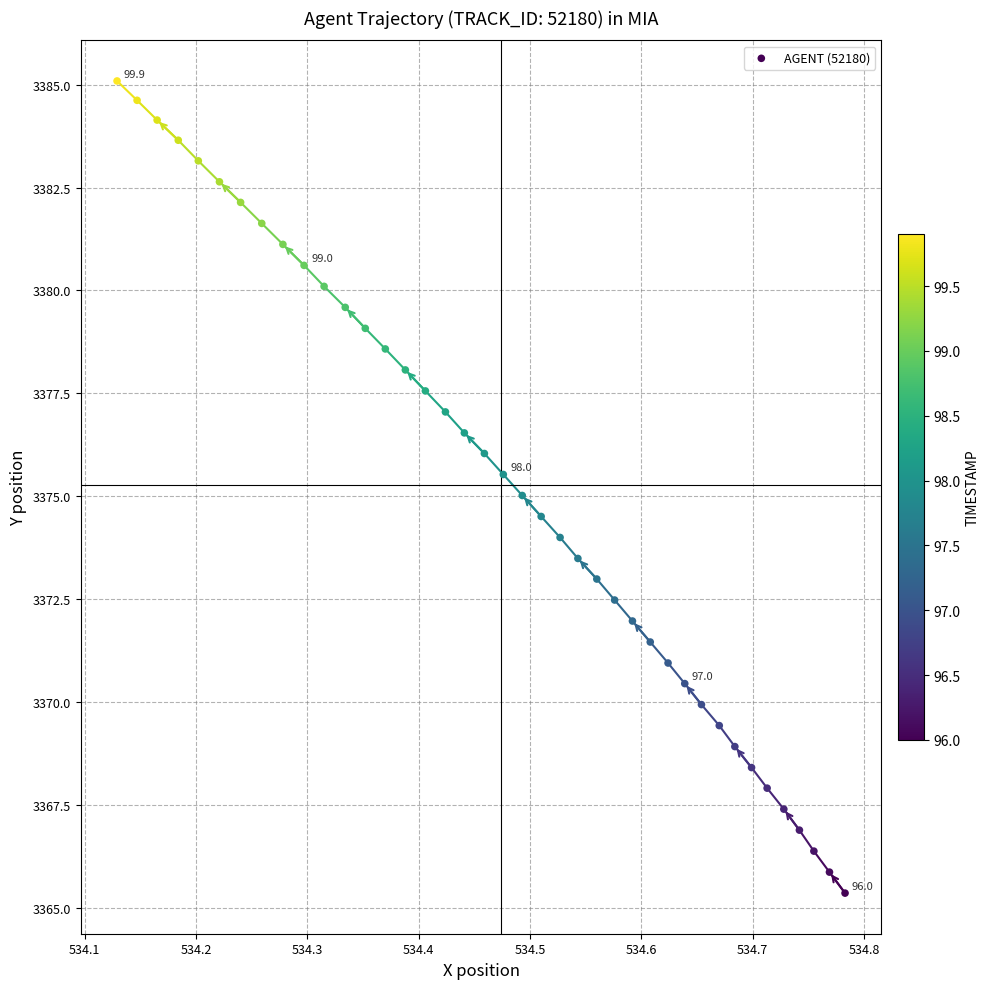

What is the range of Y values (max minus min)?

19.7